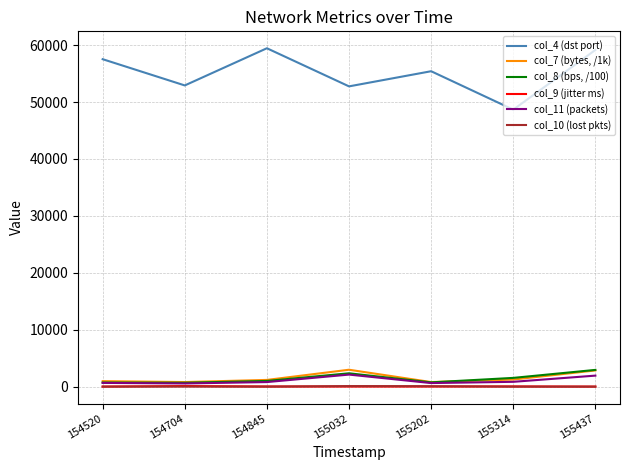

Reading right to left, extract all data points from this chart.

col_4 (dst port): 59144.0	48660.0	55410.0	52750.0	59446.0	52914.0	57525.0
col_7 (bytes, /1k): 2845.9	1246.6	805.6	2969.4	1180.4	808.5	967.3
col_8 (bps, /100): 2940.2	1537.4	750.5	2345.4	1000.4	683.0	720.1
col_9 (jitter ms): 8.0	39.6	17.6	16.6	28.8	109.0	14.4
col_11 (packets): 1936.0	848.0	627.0	2117.0	803.0	557.0	658.0
col_10 (lost pkts): 0.0	0.0	79.0	97.0	0.0	7.0	0.0